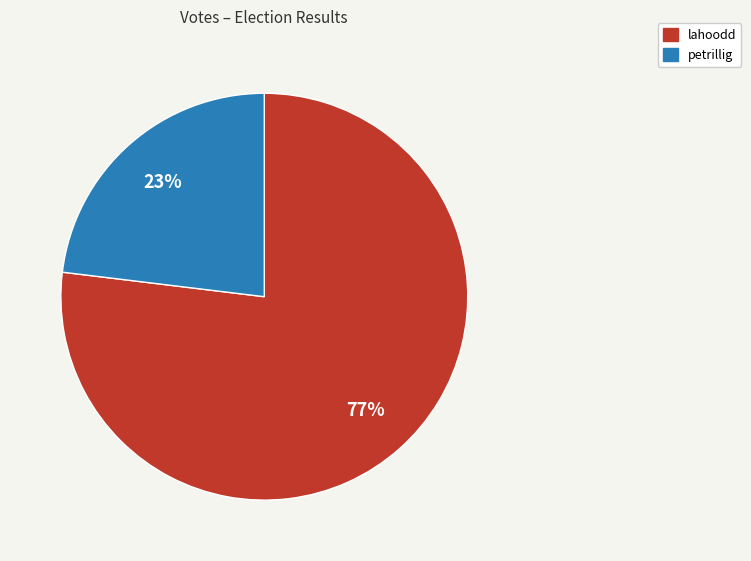

To the nearest percent, what portion does lahoodd represent?

77%